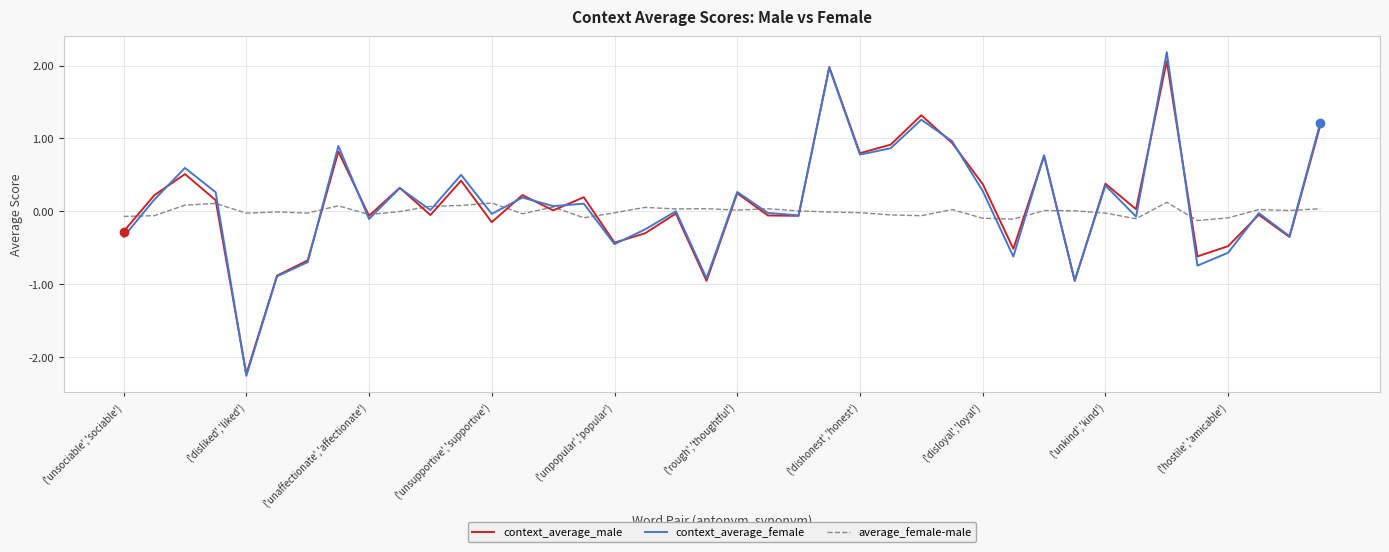

What is the difference between the maximum and minimum values in the average_female-male series?

0.3